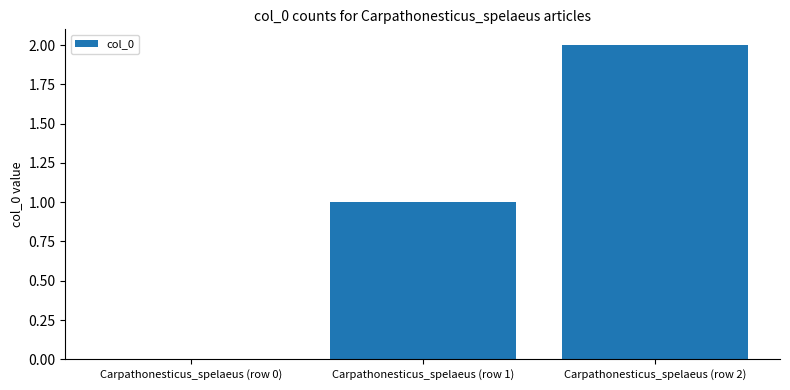

The chart shows a value of 1 at Carpathonesticus_spelaeus (row 1). True or false?

True